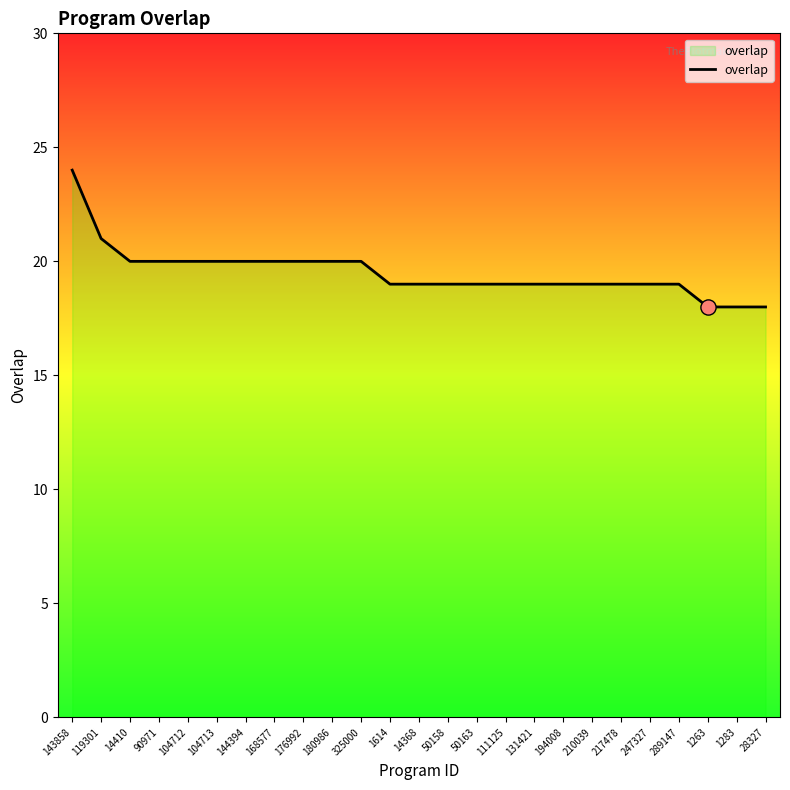

Which has a higher value, 247327 or 104712?

104712